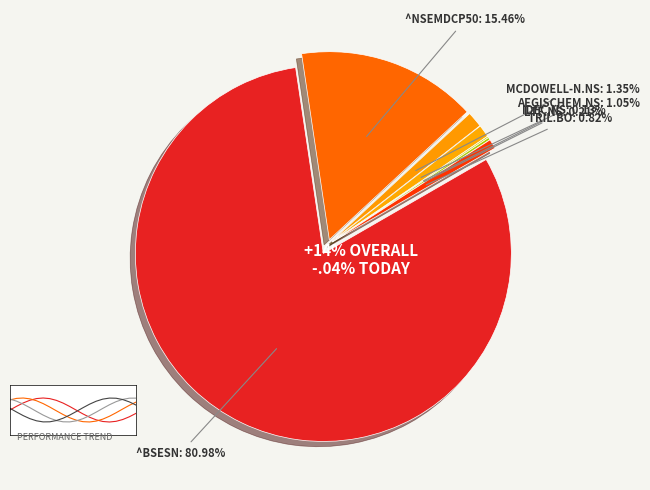

The IDFC.NS slice represents 5% of the pie. True or false?

False